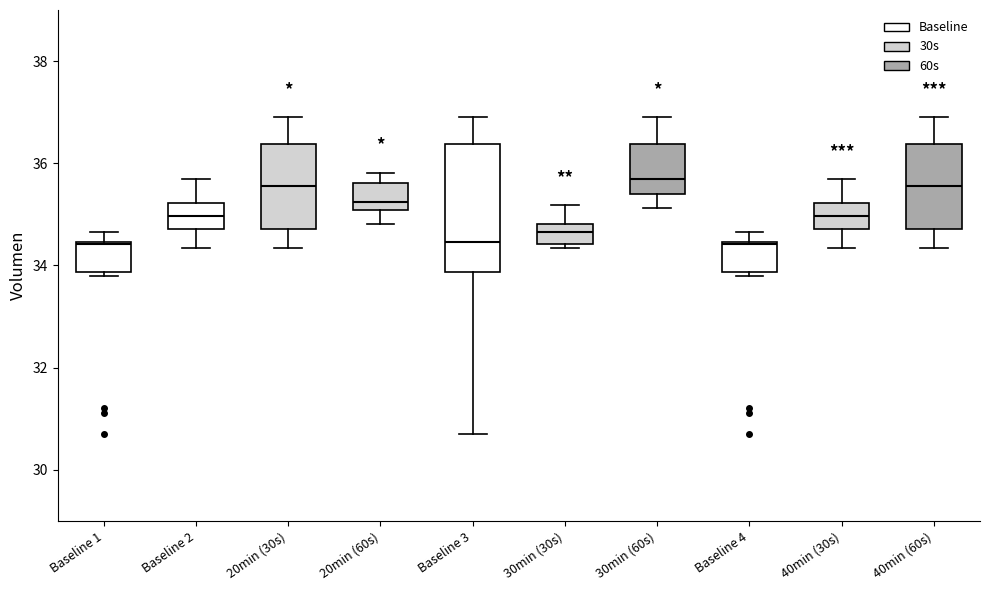

Reading left to right, transcribe this box plot: for each box, give where its median line is, the range the box spans, and where its two whiskers end, as read against the y-axis. The values are not printed on the chart, so give them approximately, as read against the axis.

Baseline 1: median 34.4, box 33.8 to 34.4, whiskers 33.8 (just below the box's lower edge) to 34.6
Baseline 2: median 35.0, box 34.8 to 35.2, whiskers 34.4 to 35.6
20min (30s): median 35.6, box 34.8 to 36.4, whiskers 34.4 to 36.8
20min (60s): median 35.2, box 35.0 to 35.6, whiskers 34.8 to 35.8
Baseline 3: median 34.4, box 33.8 to 36.4, whiskers 30.6 to 36.8
30min (30s): median 34.6, box 34.4 to 34.8, whiskers 34.4 (just below the box's lower edge) to 35.2
30min (60s): median 35.6, box 35.4 to 36.4, whiskers 35.2 to 36.8
Baseline 4: median 34.4, box 33.8 to 34.4, whiskers 33.8 (just below the box's lower edge) to 34.6
40min (30s): median 35.0, box 34.8 to 35.2, whiskers 34.4 to 35.6
40min (60s): median 35.6, box 34.8 to 36.4, whiskers 34.4 to 36.8